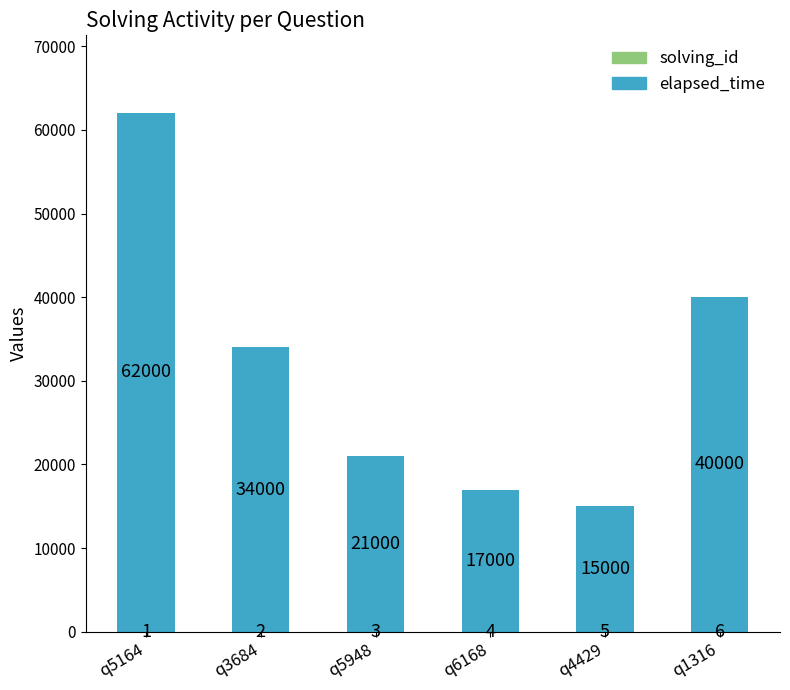

At which category is the sum across all series the highest?

q5164